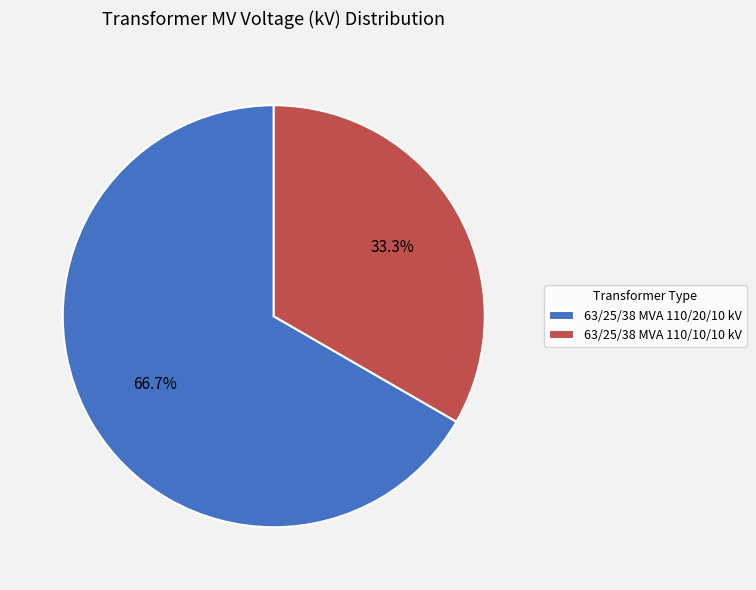

True or false: 63/25/38 MVA 110/10/10 kV accounts for 42% of the total.

False